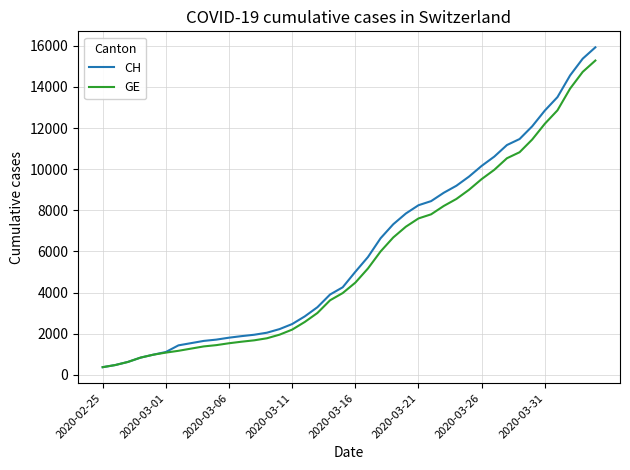

Which series has the largest range (max minus min)?

CH